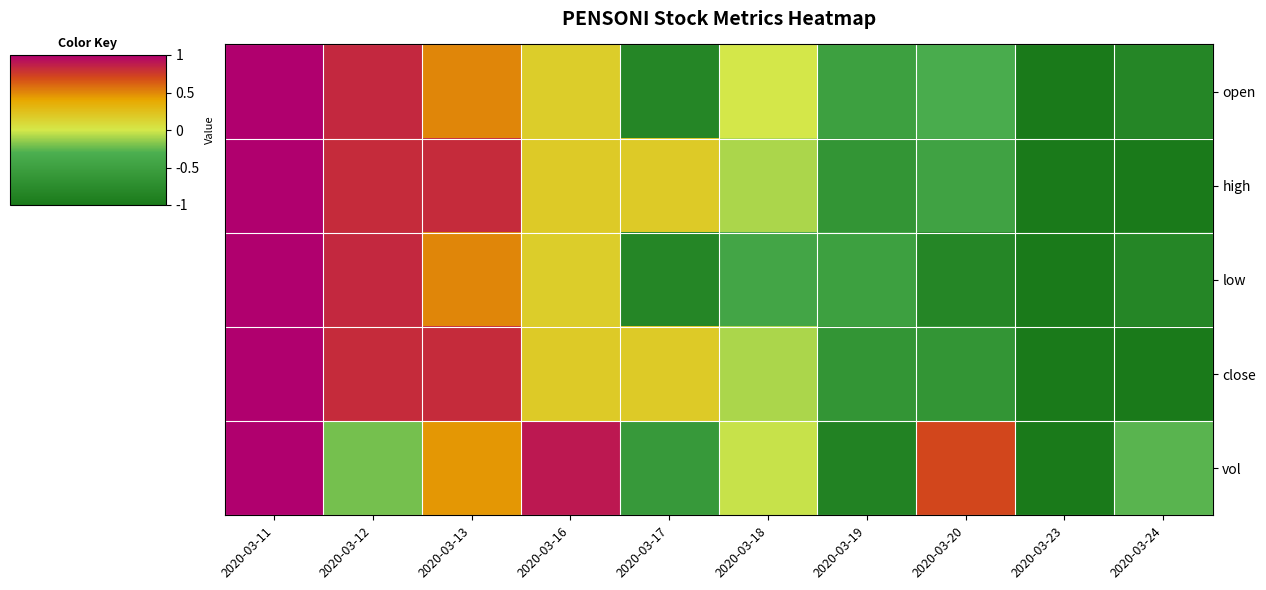

What is the total value across all series at 2020-03-19?

-3.2